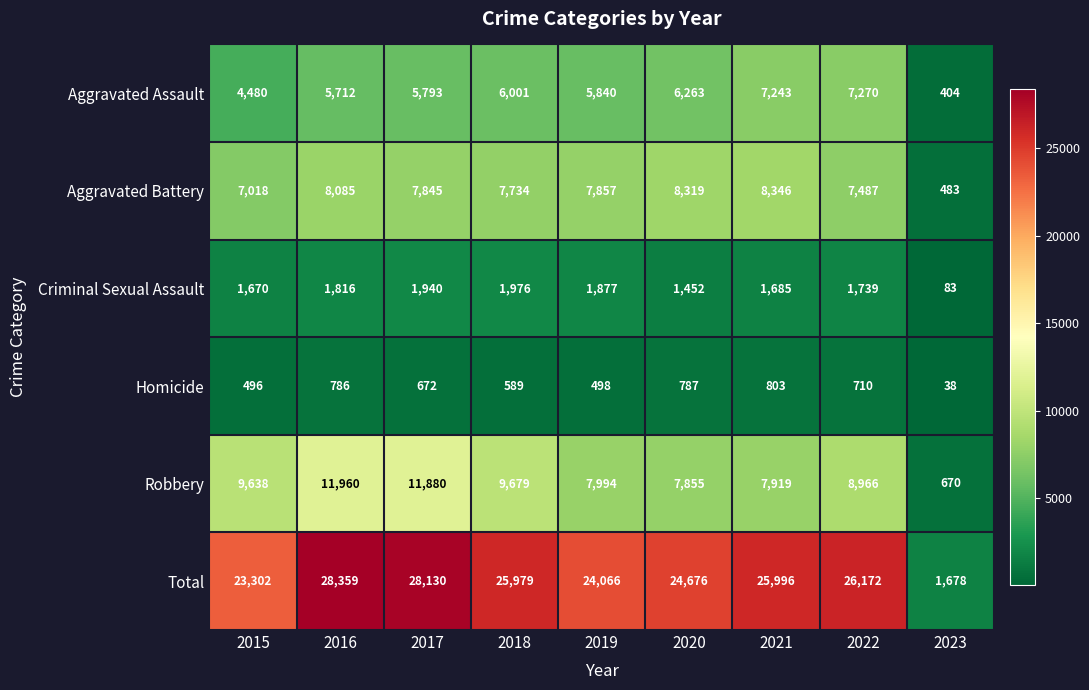

Which series has the widest spread of values?

Total